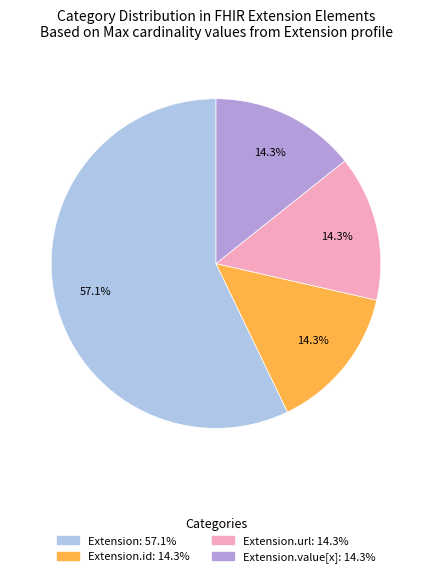

Is there a majority slice in this chart?

Yes